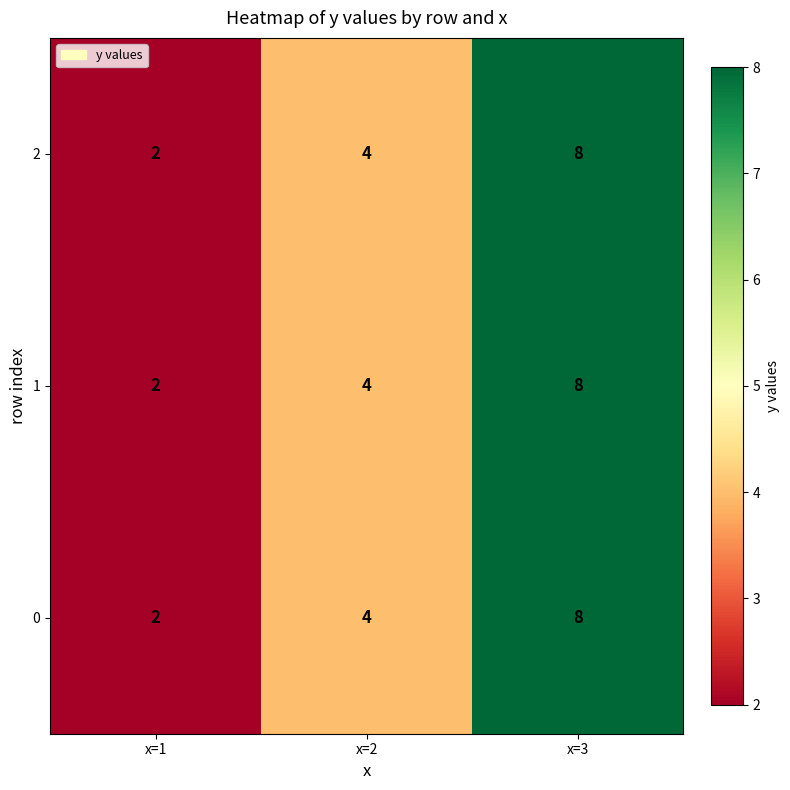

Count the number of data series in this chart.

3